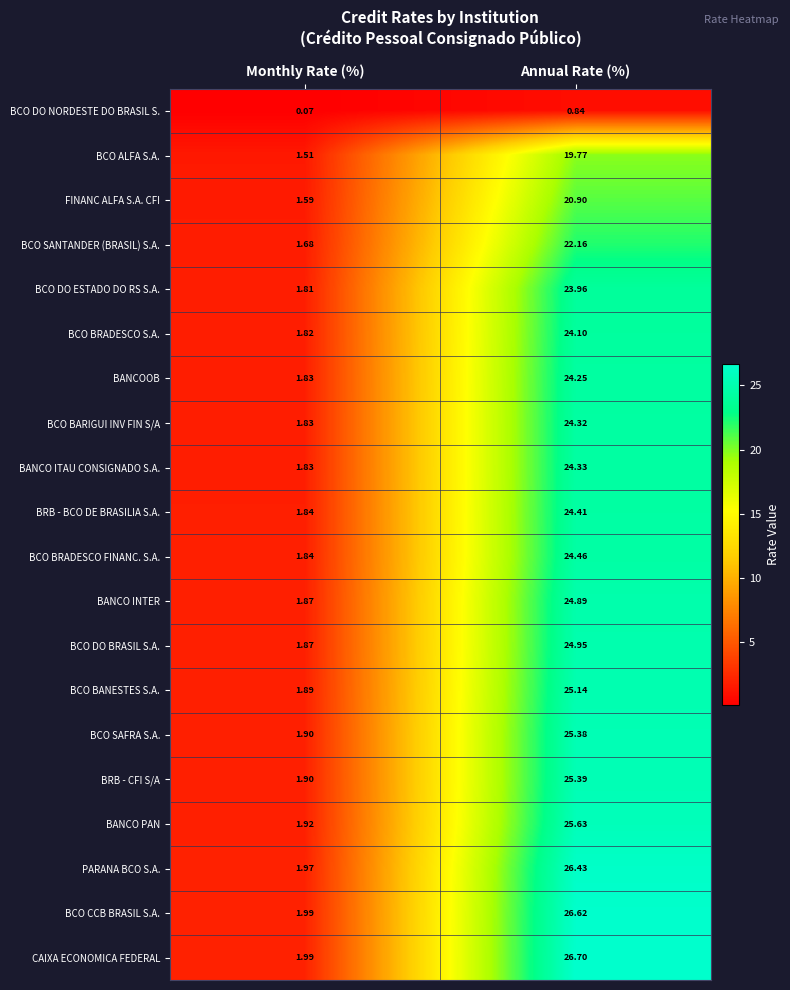

At which label does FINANC ALFA S.A. CFI first exceed 20?

Annual Rate (%)